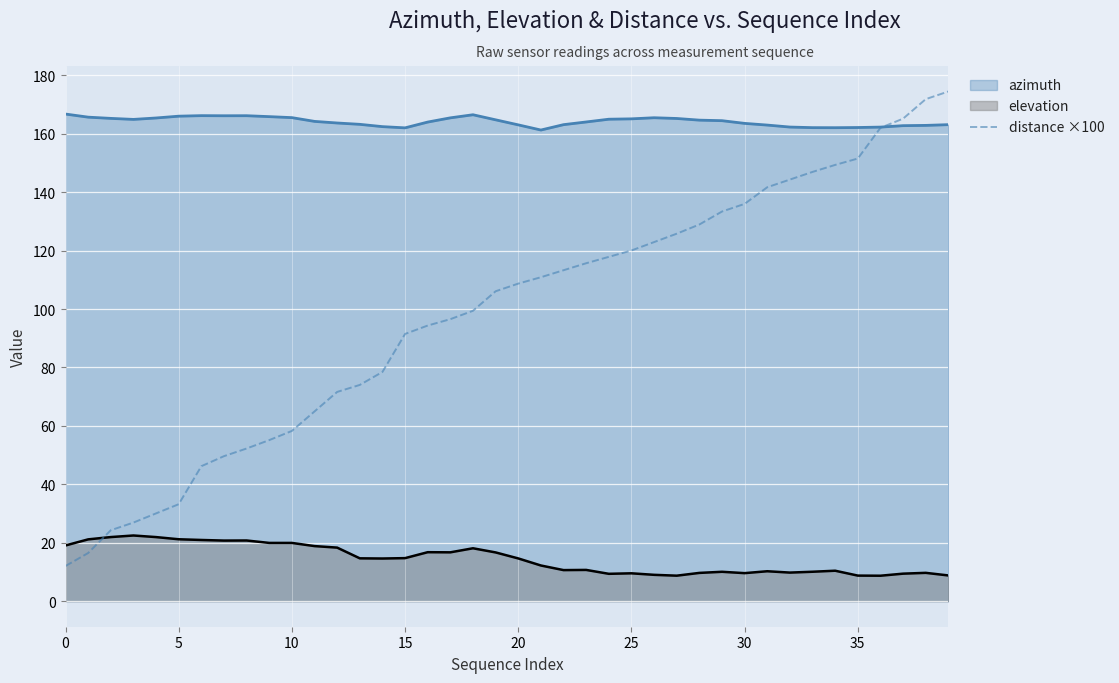

True or false: there are more than 2 points higher than both neighbors.

False